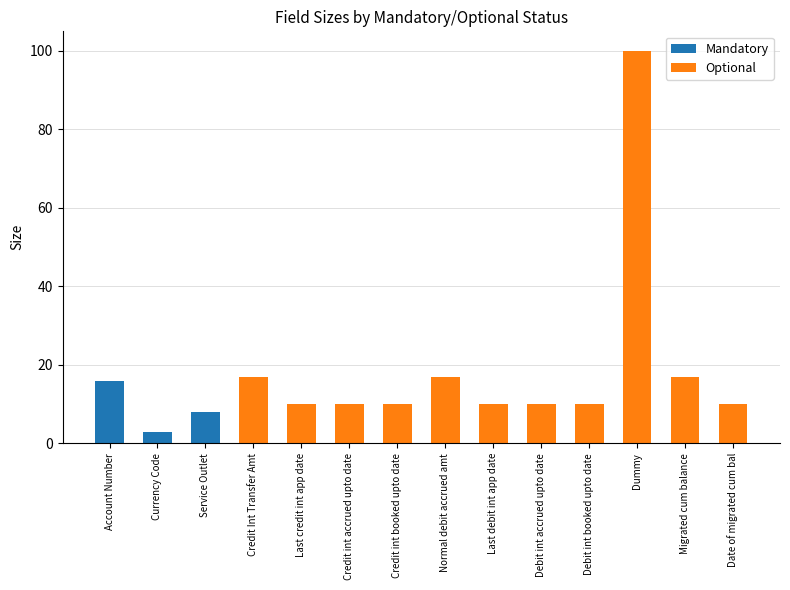

Which series has the largest total across all categories?

Optional